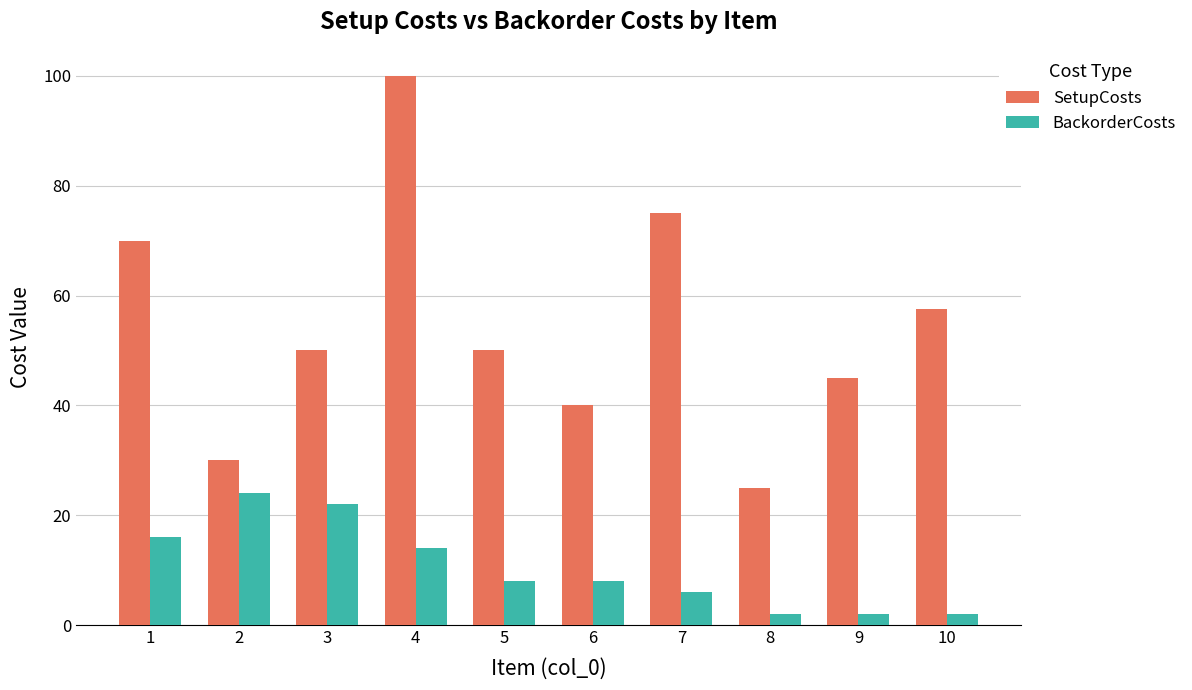

Read the BackorderCosts value at 6.

8.0